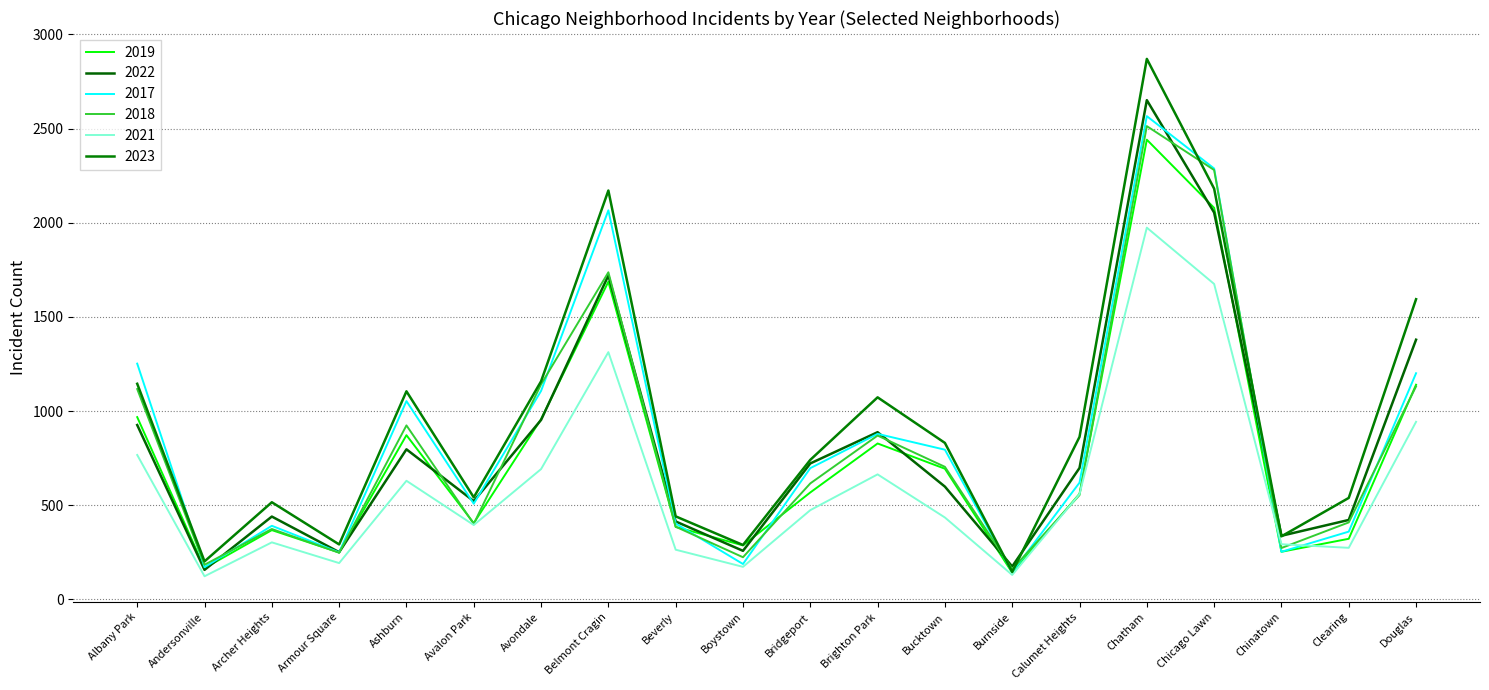

Rank the series at Avondale from highest to lowest value.

2023, 2018, 2017, 2019, 2022, 2021